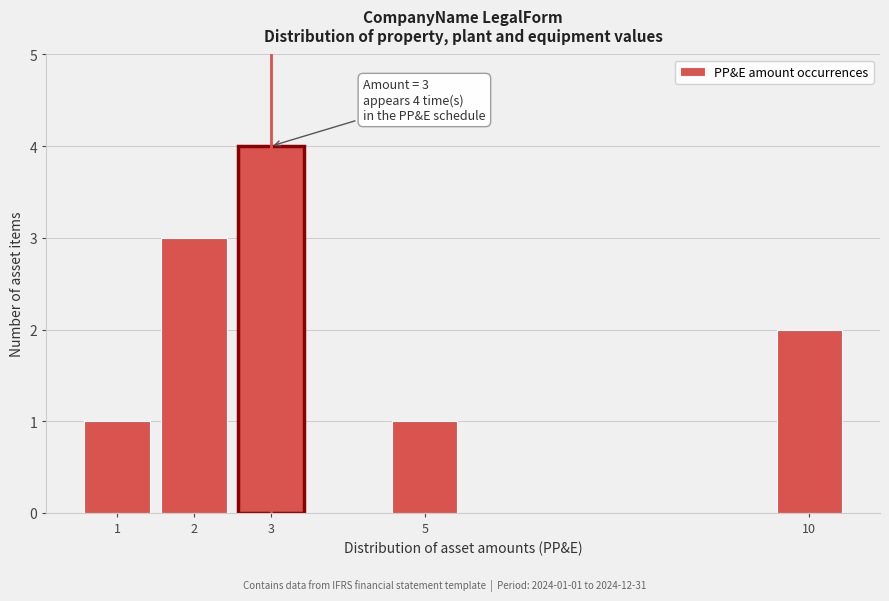

Reading right to left, what are all the values shown in this chart?

2	1	4	3	1